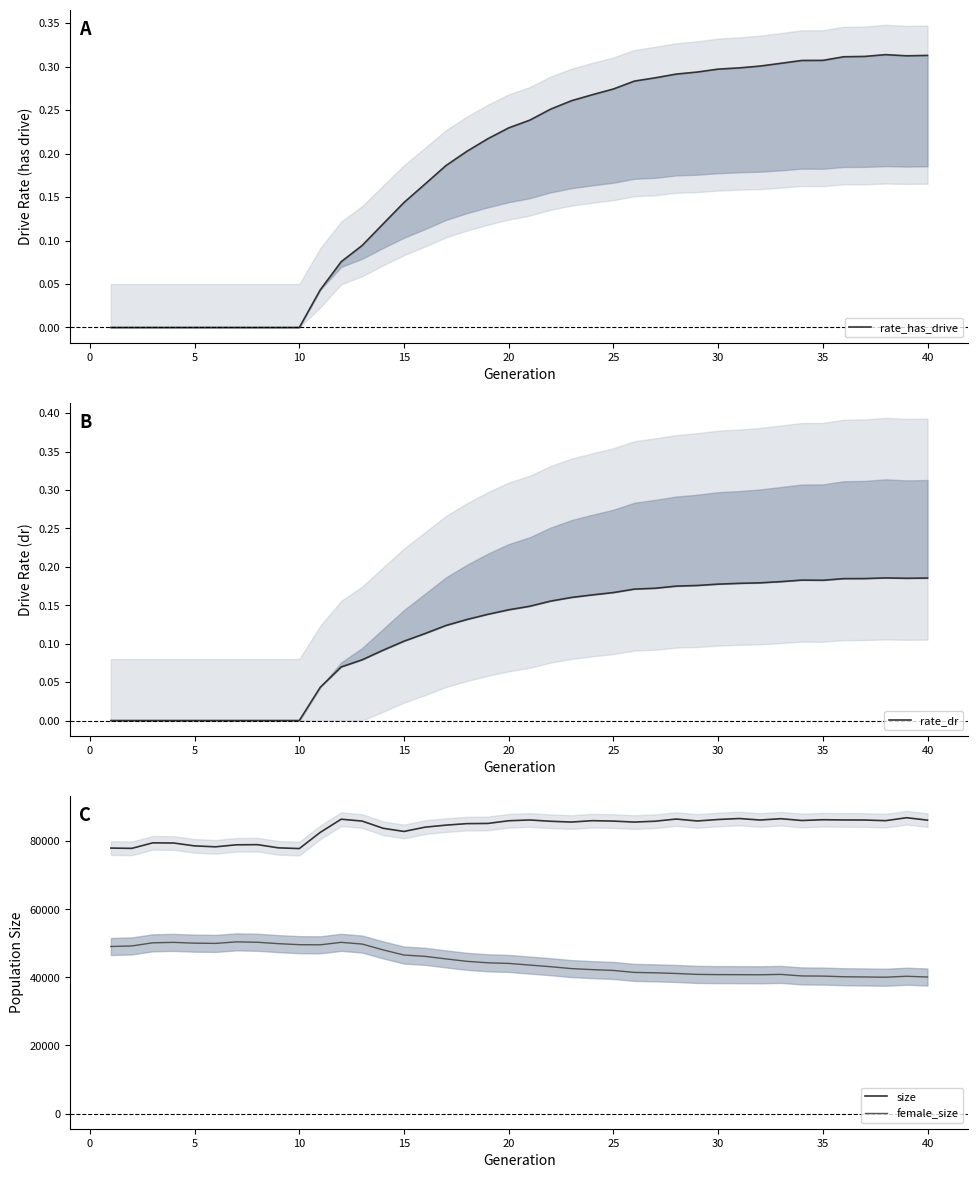

Which series has the largest total across all categories?

size